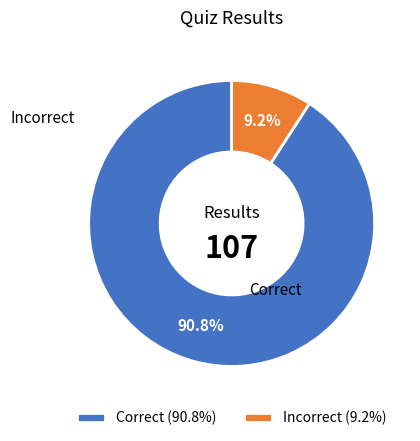

Is there a majority slice in this chart?

Yes